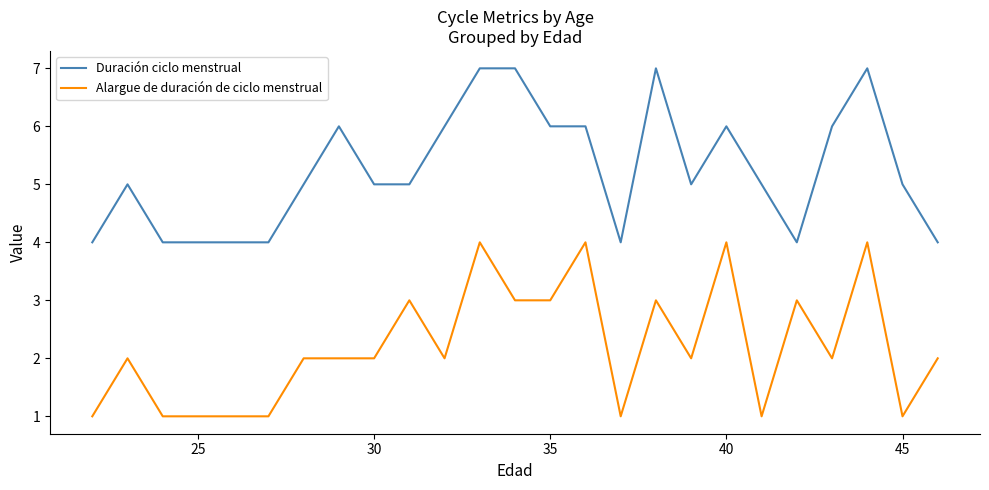

List the series in order of their peak value, lowest first.

Alargue de duración de ciclo menstrual, Duración ciclo menstrual